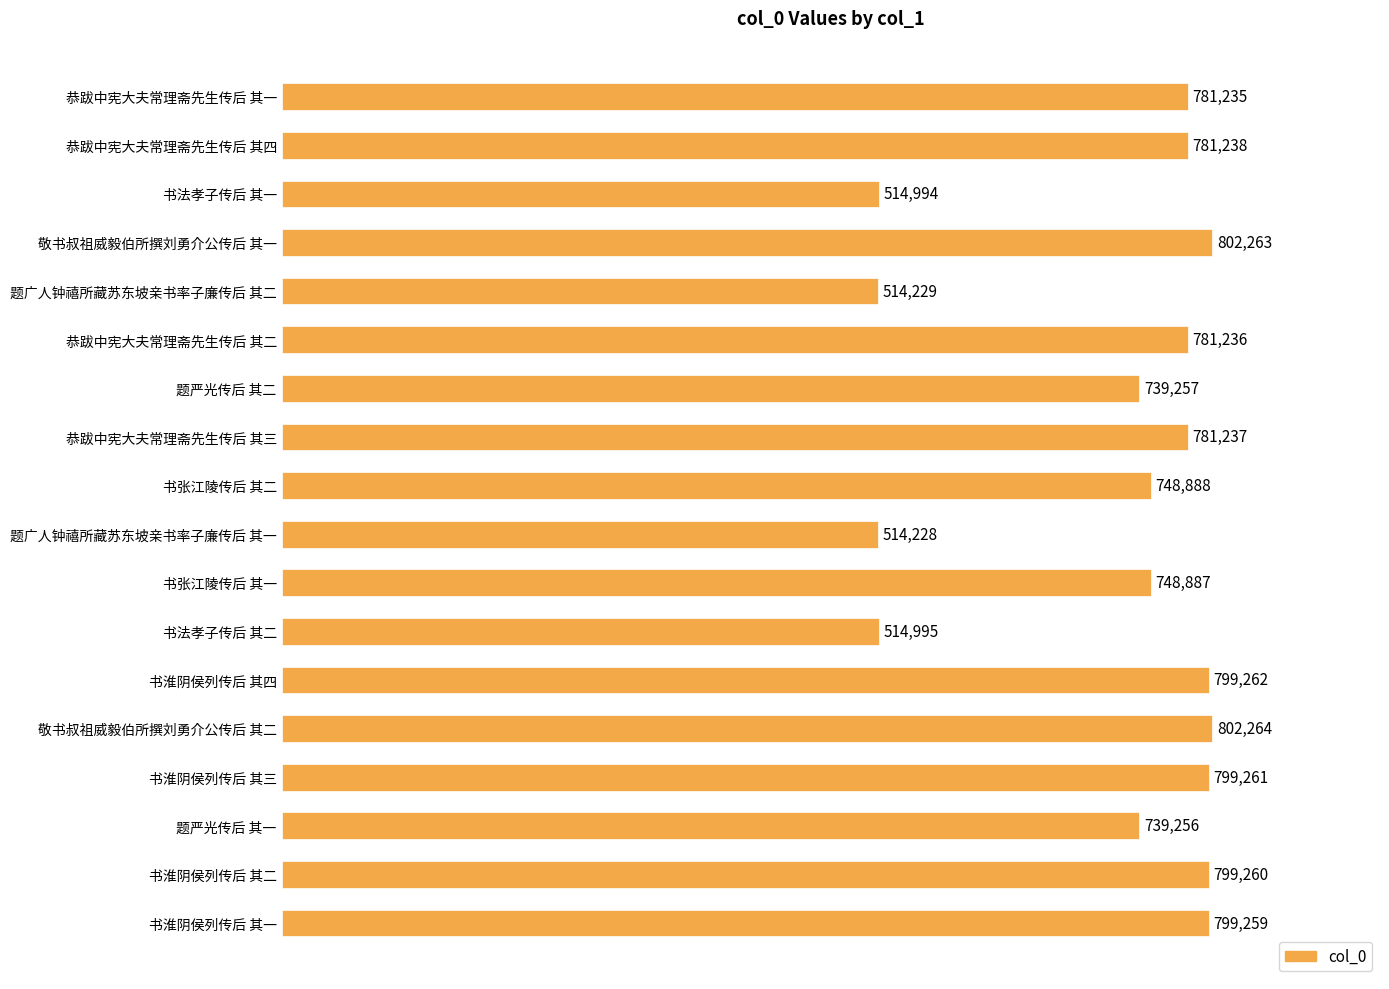

Does the chart contain stacked bars?

No